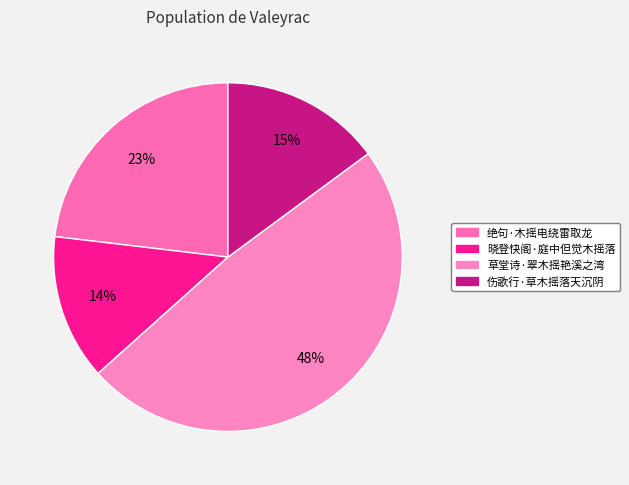

What percentage is the 草堂诗·翠木摇艳溪之湾 slice, to the nearest percent?

48%